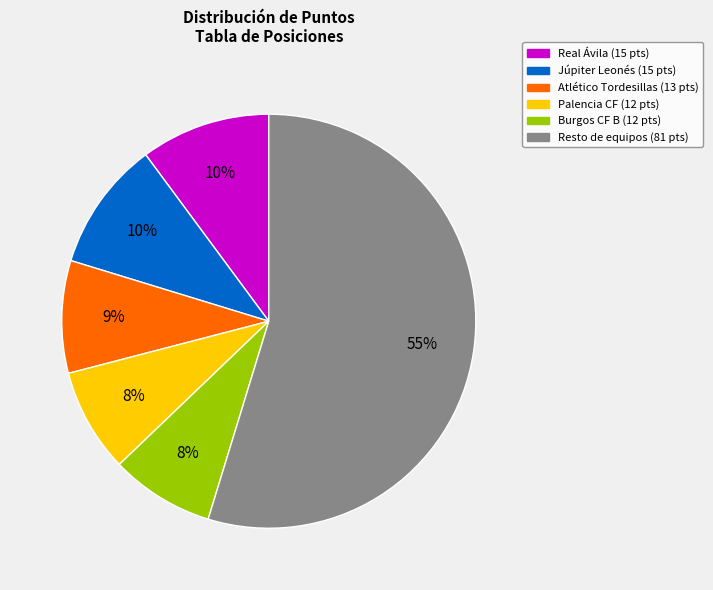

To the nearest percent, what is the difference between the largest and smallest slice percentages?

47%